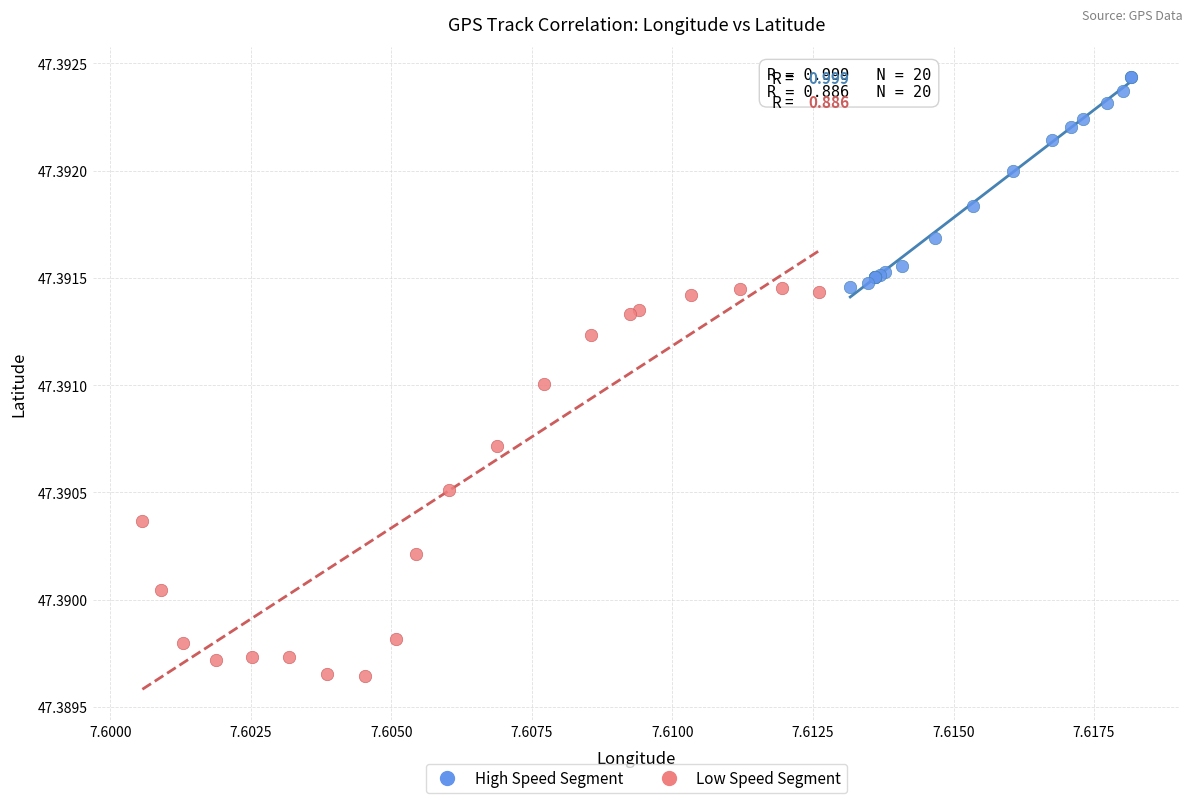

Which series contains the lowest Y value?

Low Speed Segment